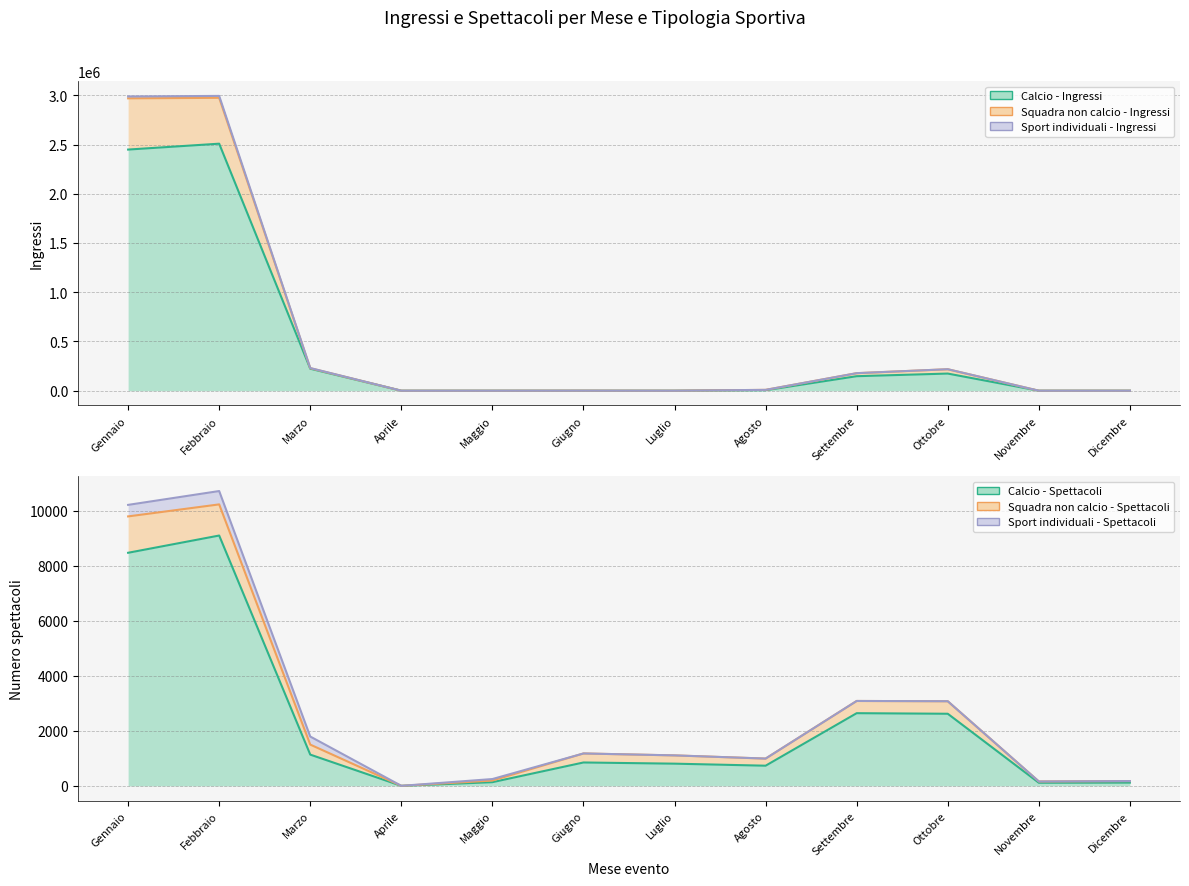

What is the spread (max minus min) of values at Settembre?

30651